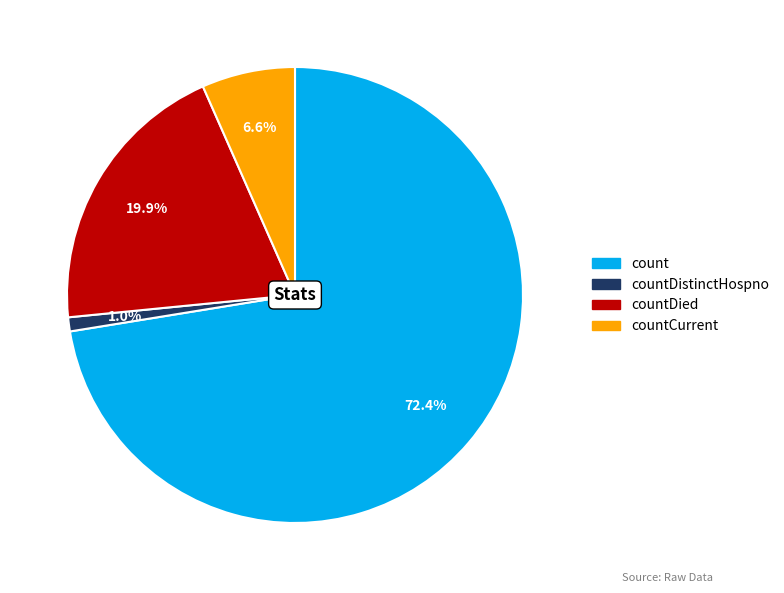

To the nearest percent, what is the average slice percentage?

25%